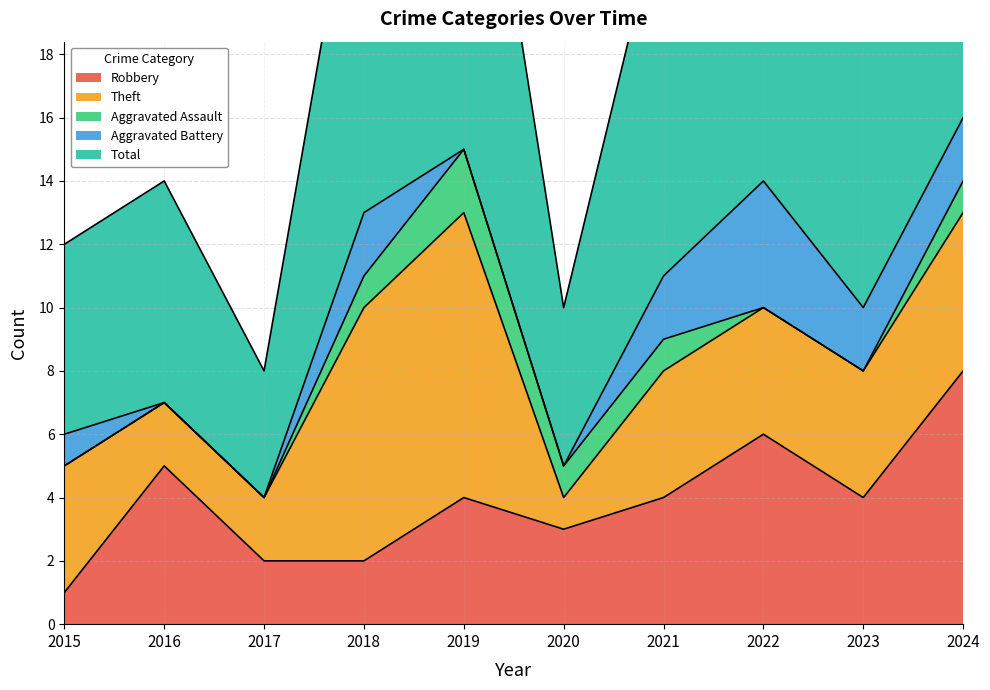

Where does the Aggravated Assault series first go above 1?

2019